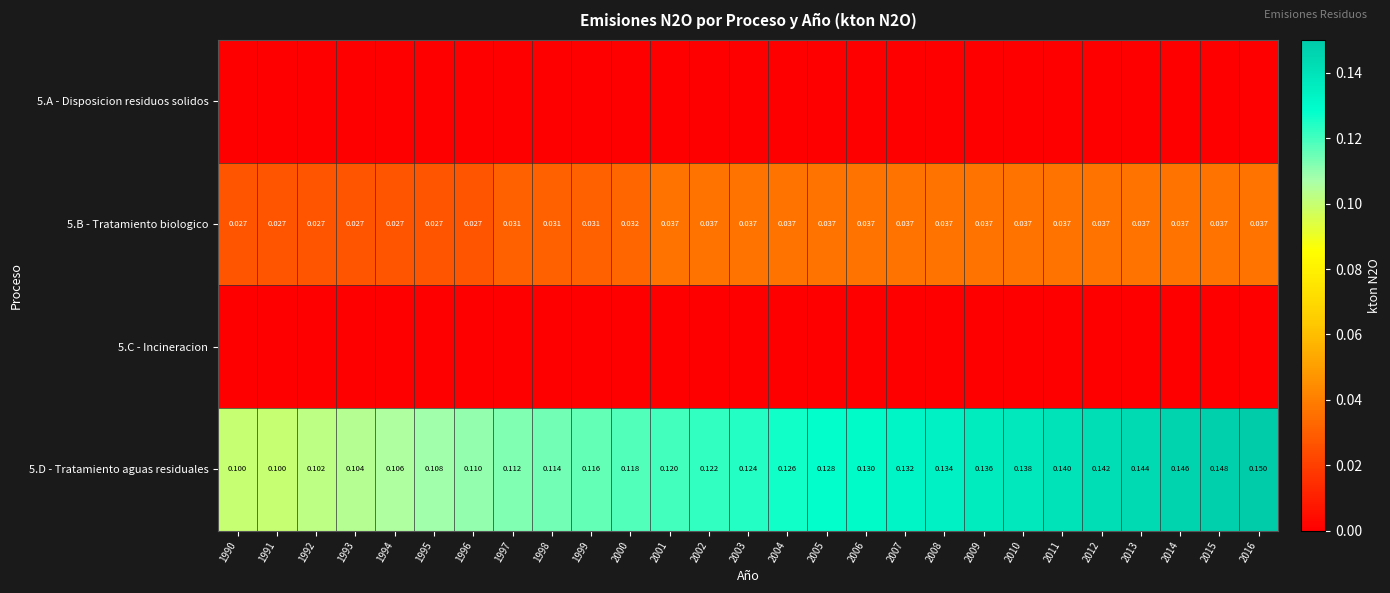

At which category is the sum across all series the highest?

2016